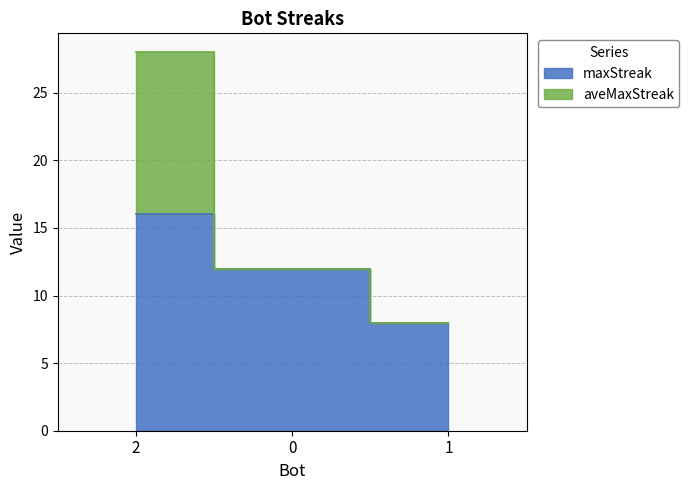

What position from the right is 0?

2